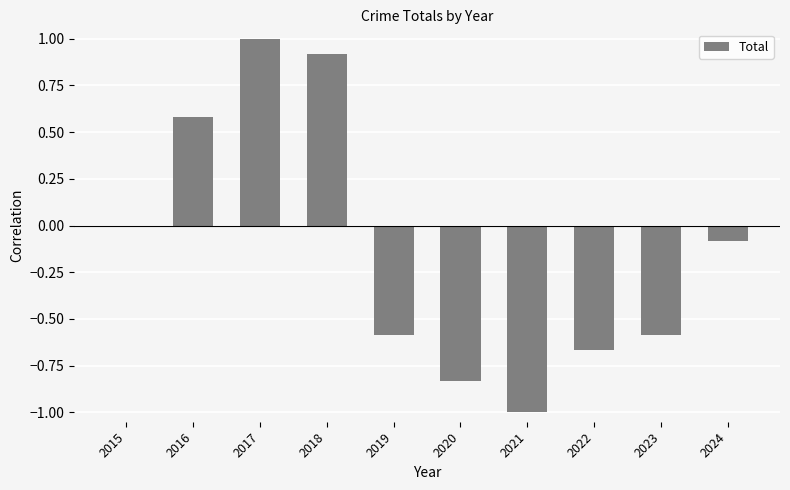

What is the sum of all values?

-1.2